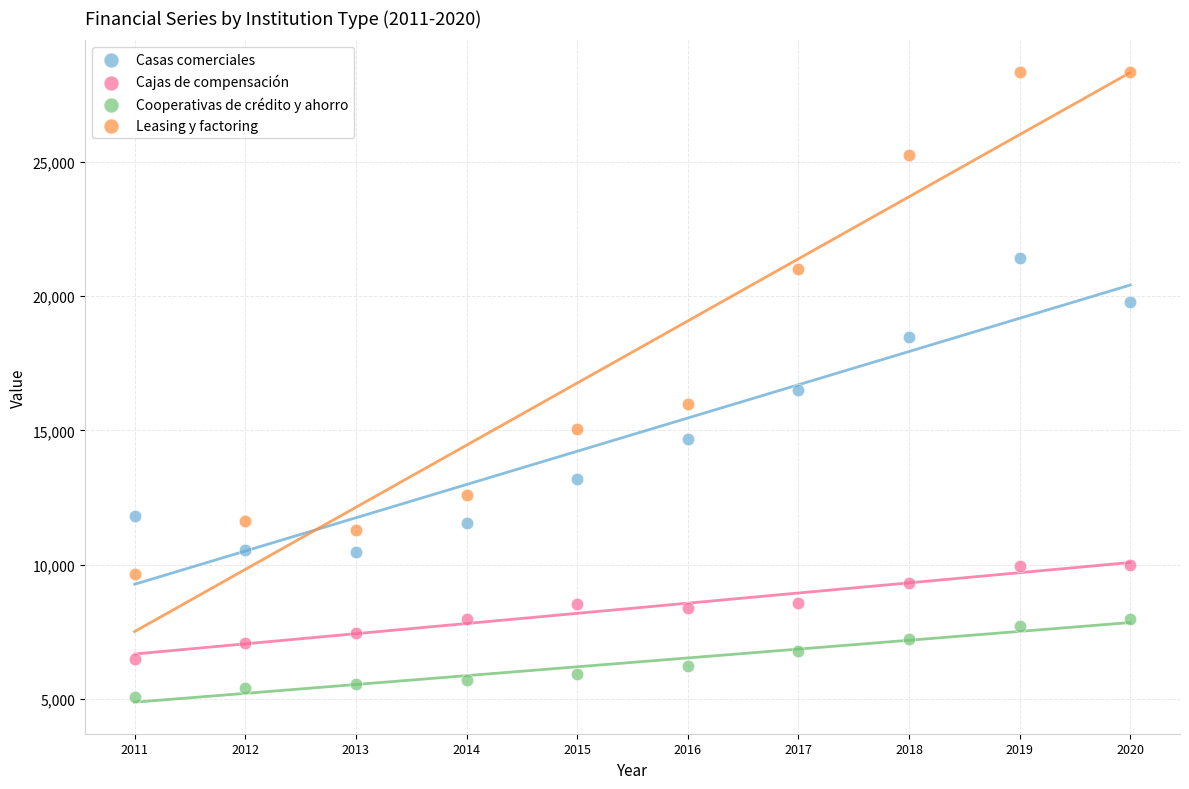

In the Leasing y factoring series, what Y value is closest to 18992?

21026